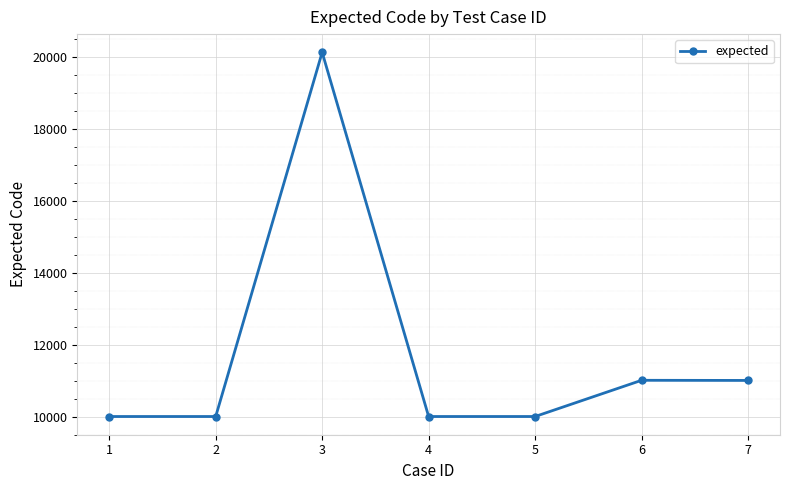

True or false: the data has more than 2 interior local peaks.

False